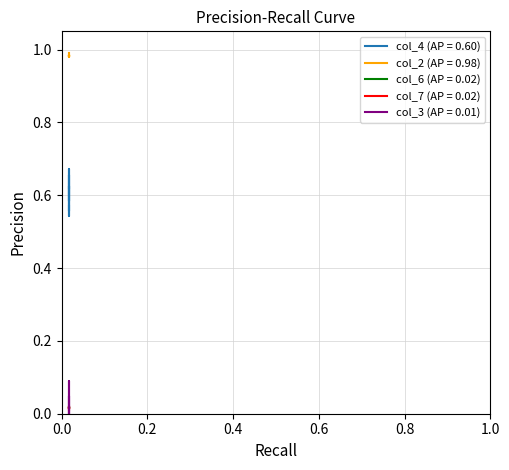

Reading left to right, transcribe all the data shown in this chart.

col_4: 0.6	0.6	0.5	0.6	0.7	0.6	0.6	0.6	0.7	0.6	0.6	0.6
col_2: 1.0	1.0	1.0	1.0	1.0	1.0	1.0	1.0	1.0	1.0	1.0	1.0
col_6: 0.0	0.0	0.0	0.0	0.0	0.0	0.0	0.0	0.0	0.0	0.0	0.0
col_7: 0.0	0.0	0.0	0.0	0.0	0.0	0.0	0.0	0.0	0.0	0.0	0.0
col_3: 0.0	0.0	0.0	0.0	0.0	0.0	0.0	0.0	0.0	0.1	0.0	0.0